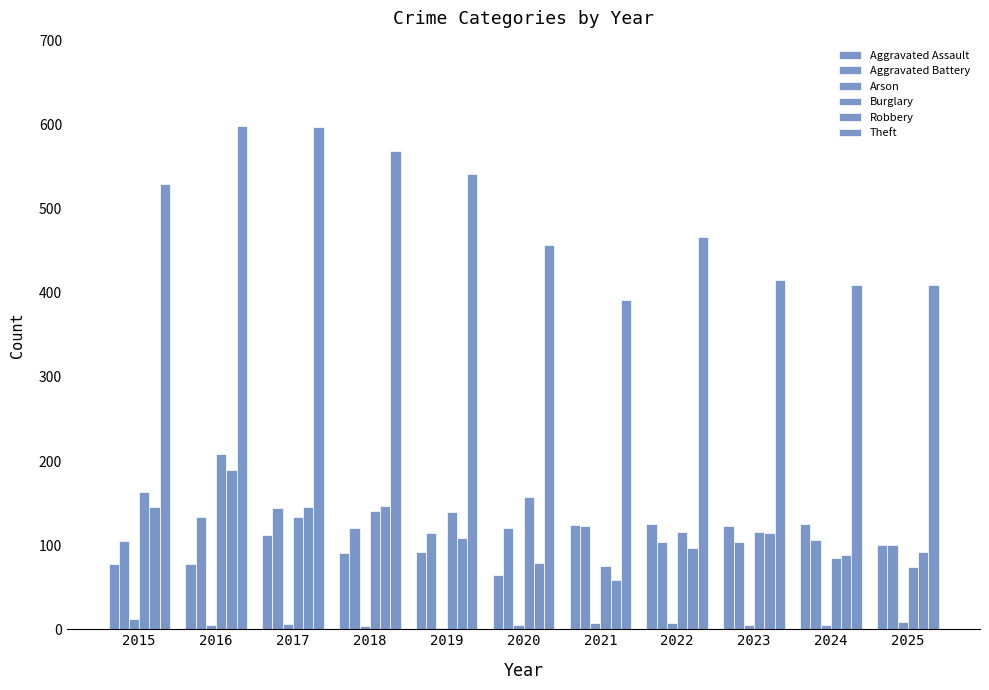

What is the value of the Arson bar at the 5th from the left?

2